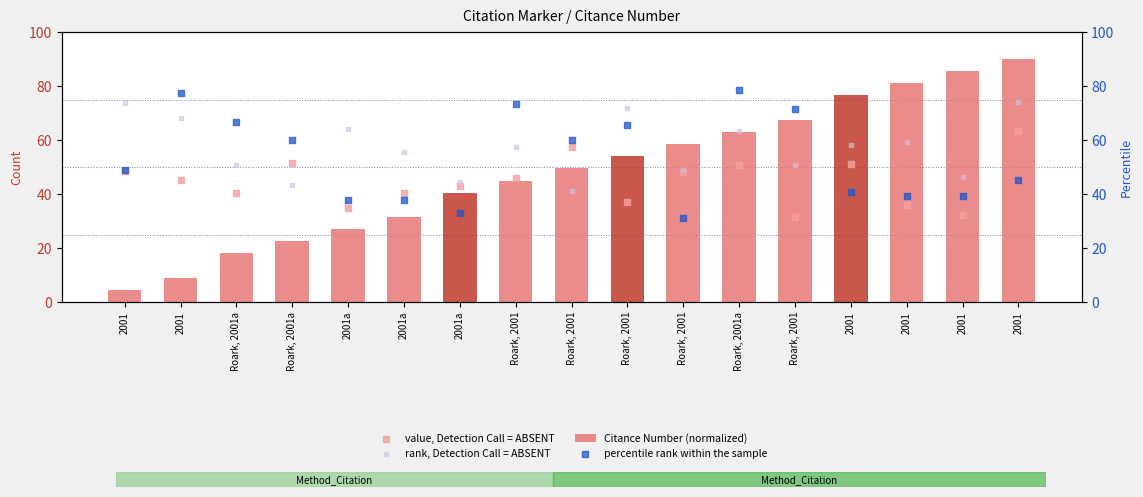

Which series has the widest spread of Y values?

Citance Number (normalized)